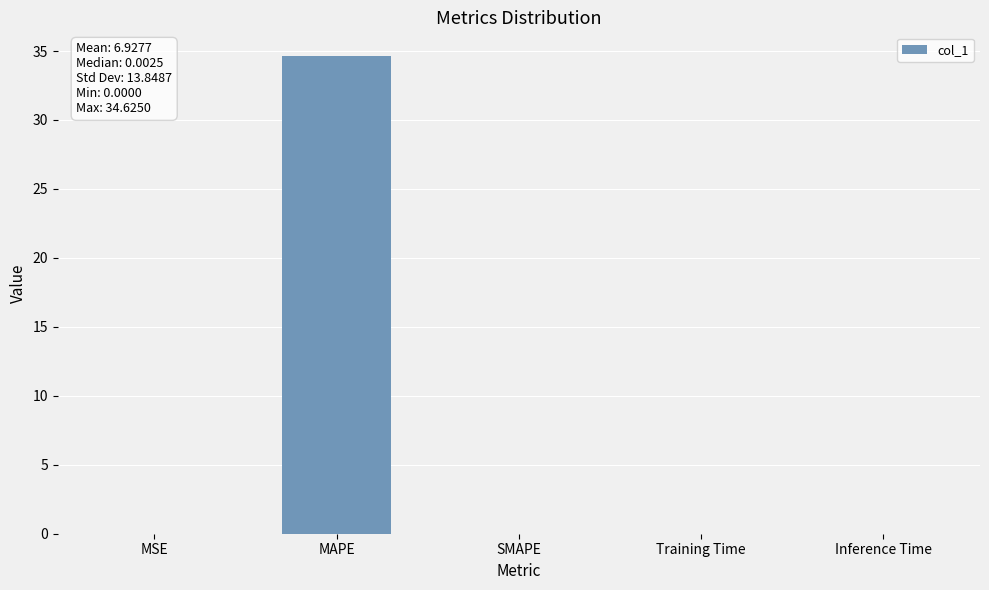

The chart shows a value of 34.6 at MAPE. True or false?

True